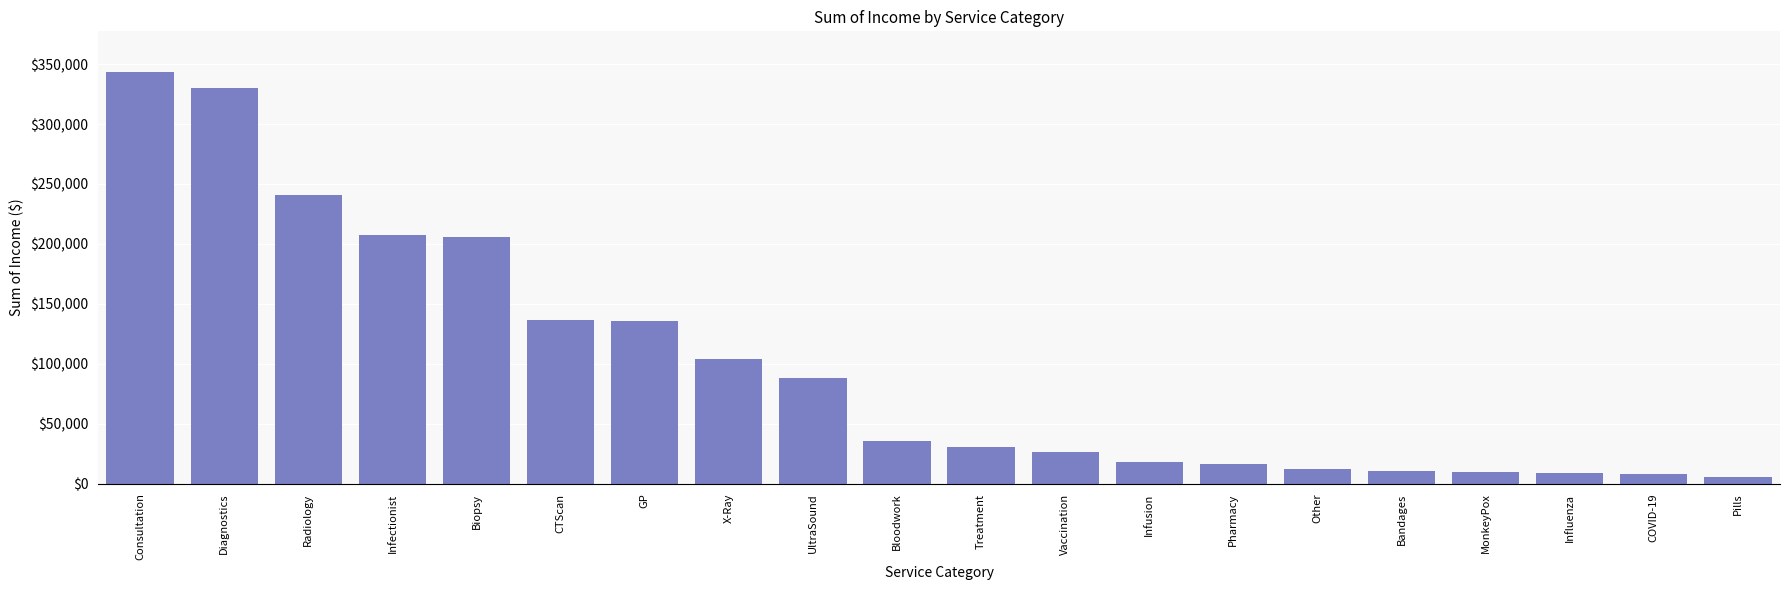

Which has a higher value, Treatment or GP?

GP